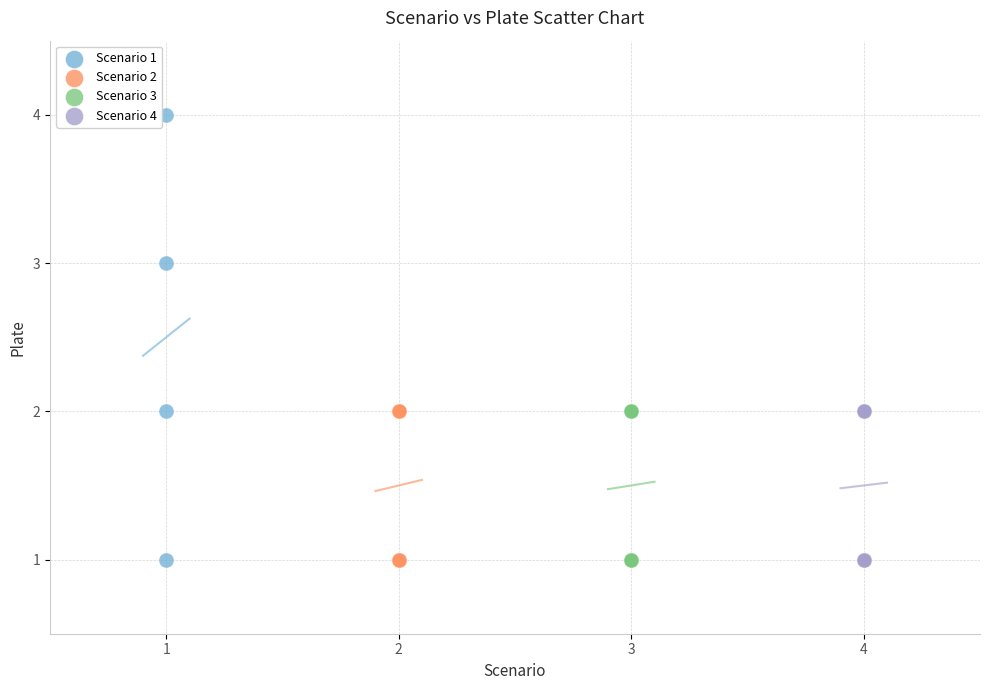

Which series reaches the maximum Y coordinate?

Scenario 1